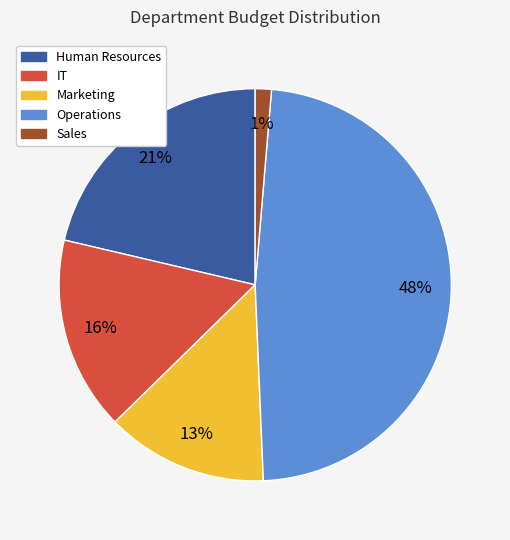

Does Marketing account for over 50% of the chart?

No